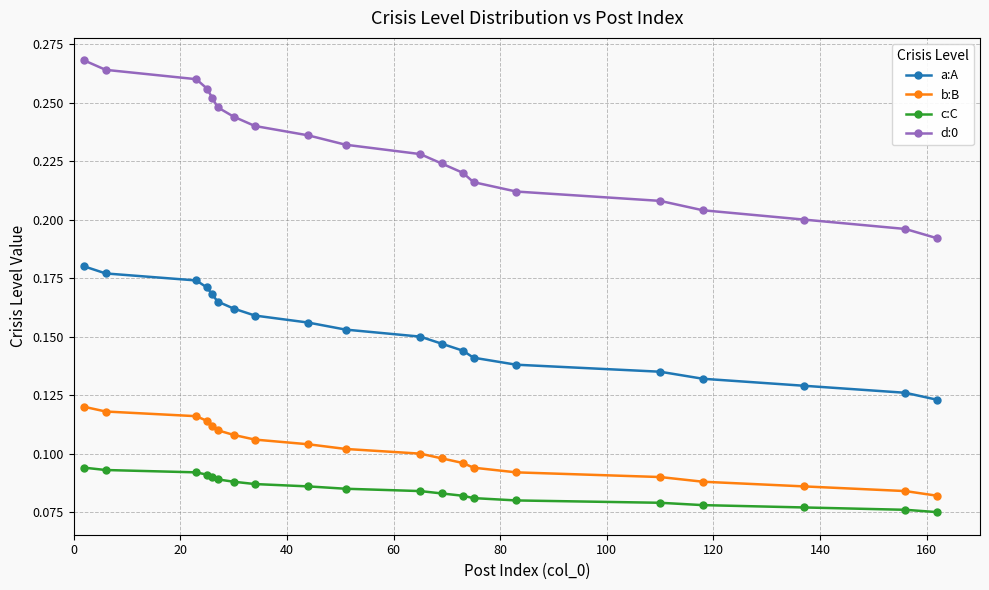

What is the sum of all d:0 values?

4.6